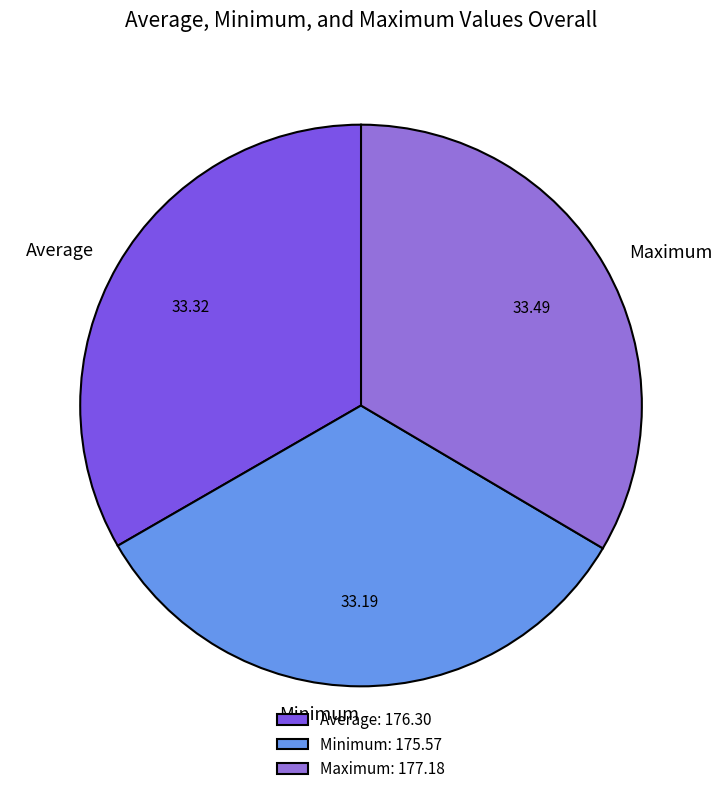

How many slices are in this pie chart?

3